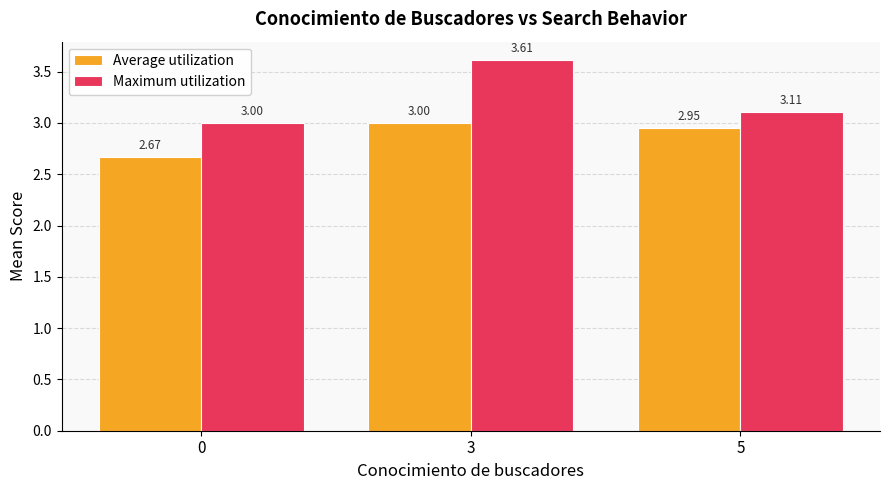

Rank the series by their average value, from lowest to highest.

Average utilization, Maximum utilization